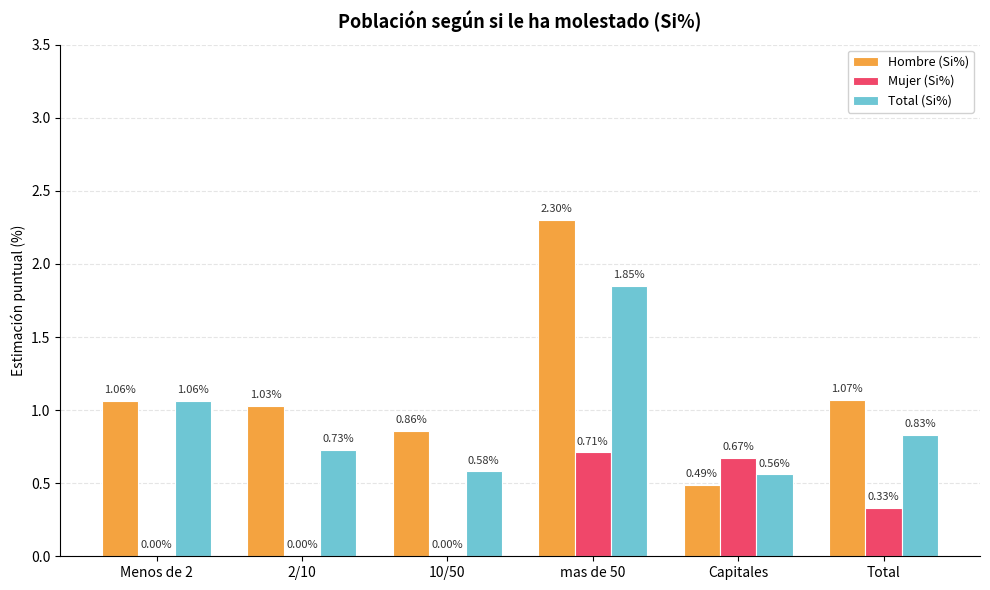

What is the sum of all Total (Si%) values?

5.6